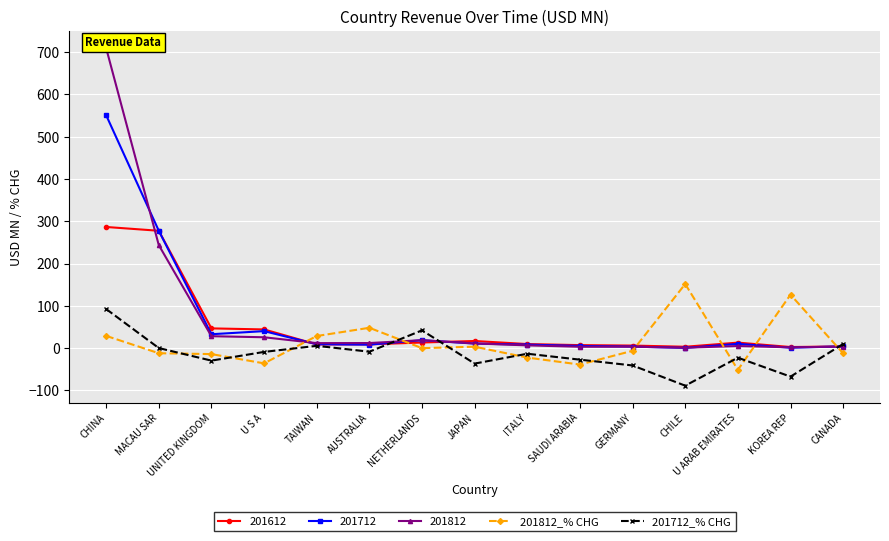

How many data points in 201712_% CHG are above -13?

7